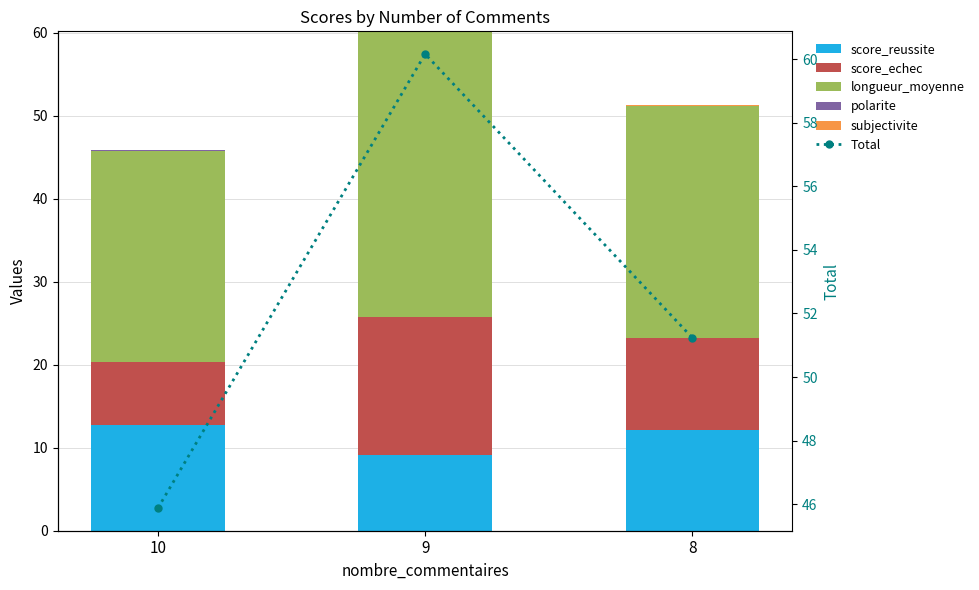

At which label is Total closest to 53?

8